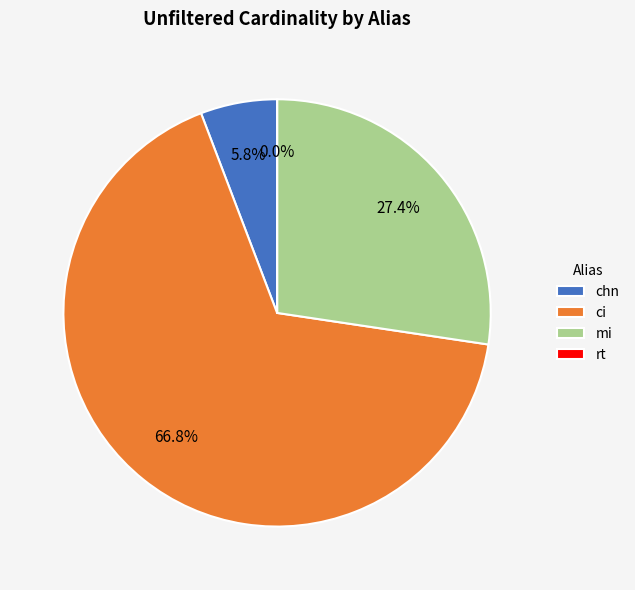

To the nearest percent, what is the difference between the largest and smallest slice percentages?

67%